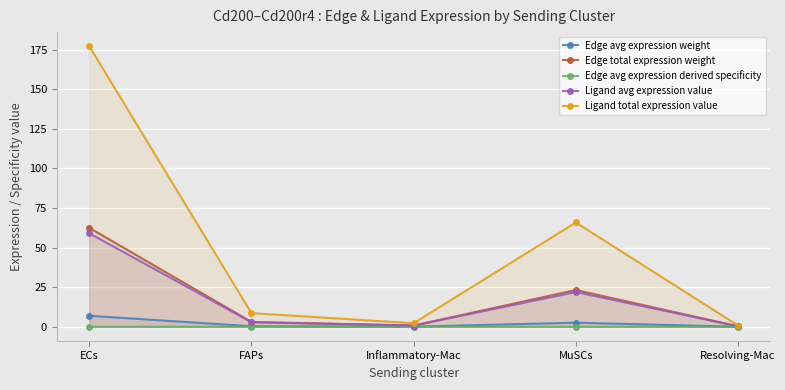

How many data points in Ligand avg expression value are less than 2?

2